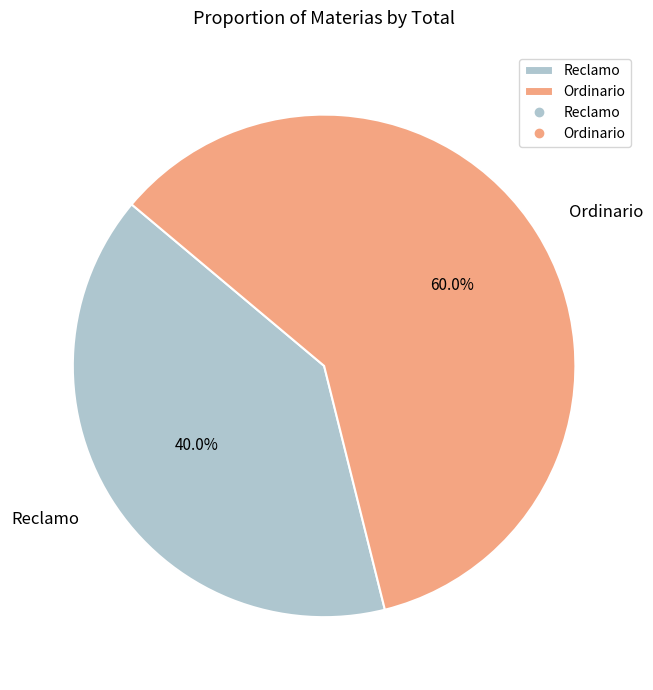

Which has a higher value, Reclamo or Ordinario?

Ordinario